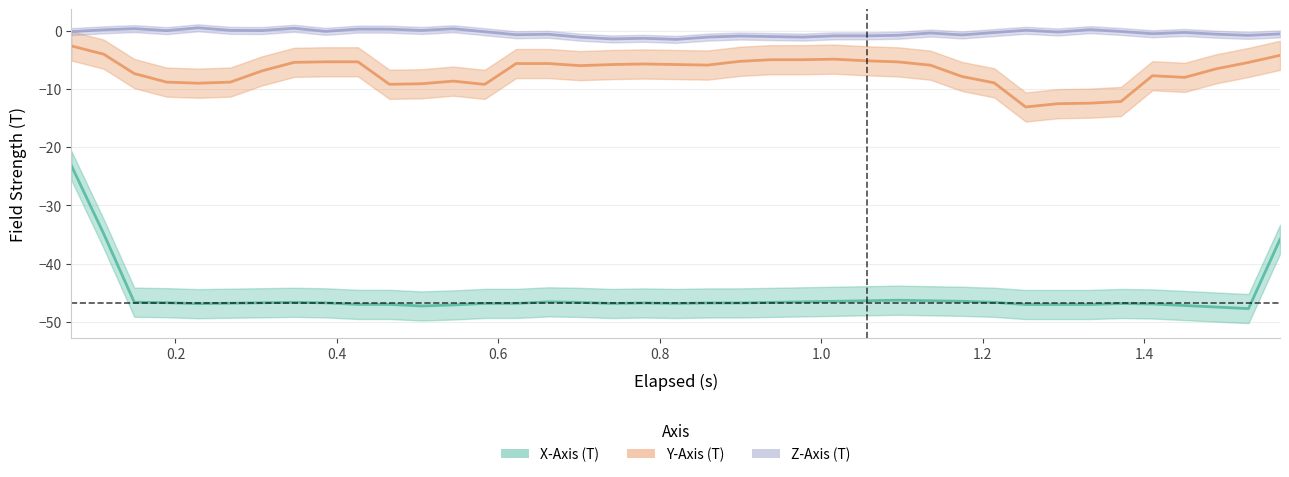

What are all the series names shown in the legend?

X-Axis (T), Y-Axis (T), Z-Axis (T)